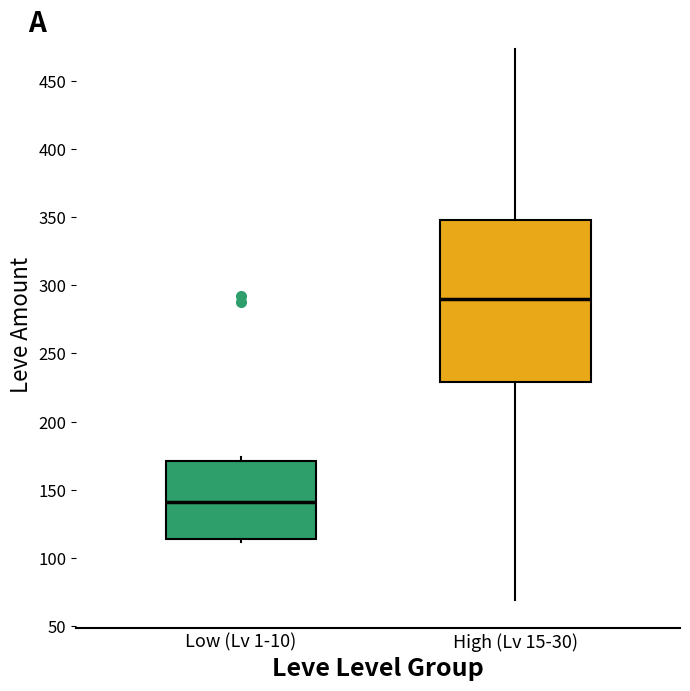

Reading left to right, transcribe this box plot: for each box, give where its median line is, the range the box spans, and where its two whiskers end, as read against the y-axis. The values are not printed on the chart, so give them approximately, as read against the axis.

Low (Lv 1-10): median 140, box 115 to 170, whiskers 110 to 175
High (Lv 15-30): median 290, box 230 to 350, whiskers 70 to 475